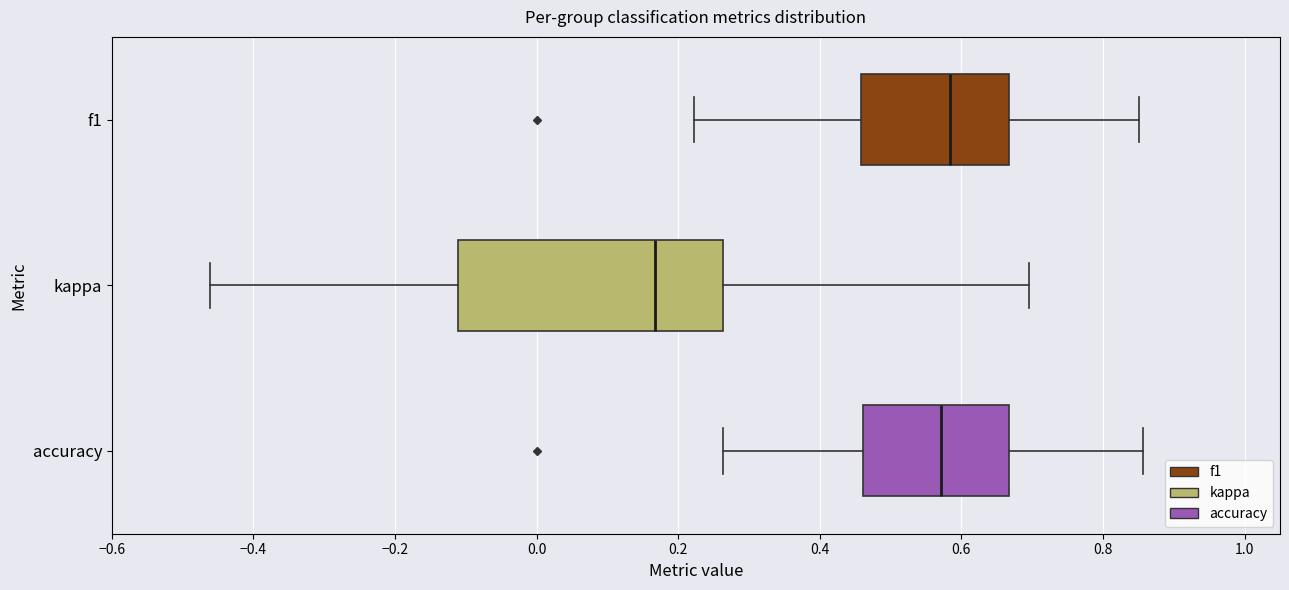

Reading bottom to top, transcribe this box plot: for each box, give where its median line is, the range the box spans, and where its two whiskers end, as read against the x-axis. The values are not printed on the chart, so give them approximately, as read against the axis.

accuracy: median 0.58, box 0.46 to 0.66, whiskers 0.26 to 0.86
kappa: median 0.16, box -0.12 to 0.26, whiskers -0.46 to 0.70
f1: median 0.58, box 0.46 to 0.66, whiskers 0.22 to 0.86